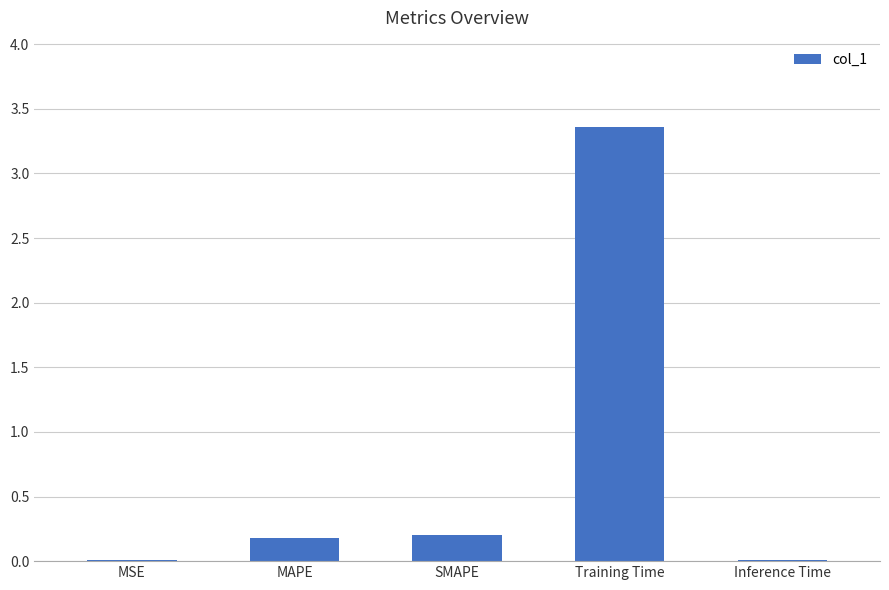

What is the sum of all values?

3.8